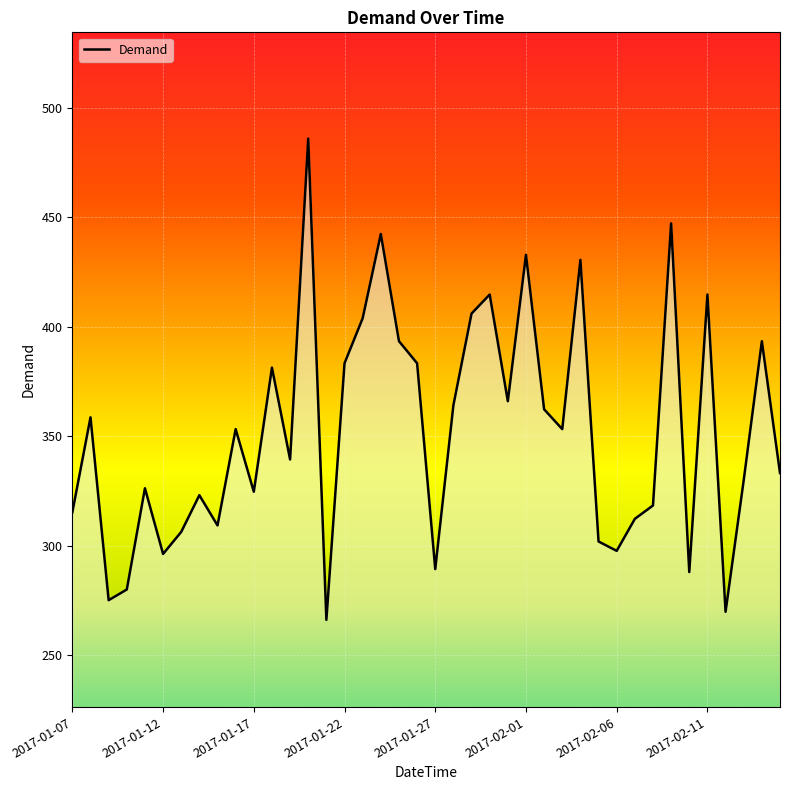

What is the minimum value shown in the chart?

266.0